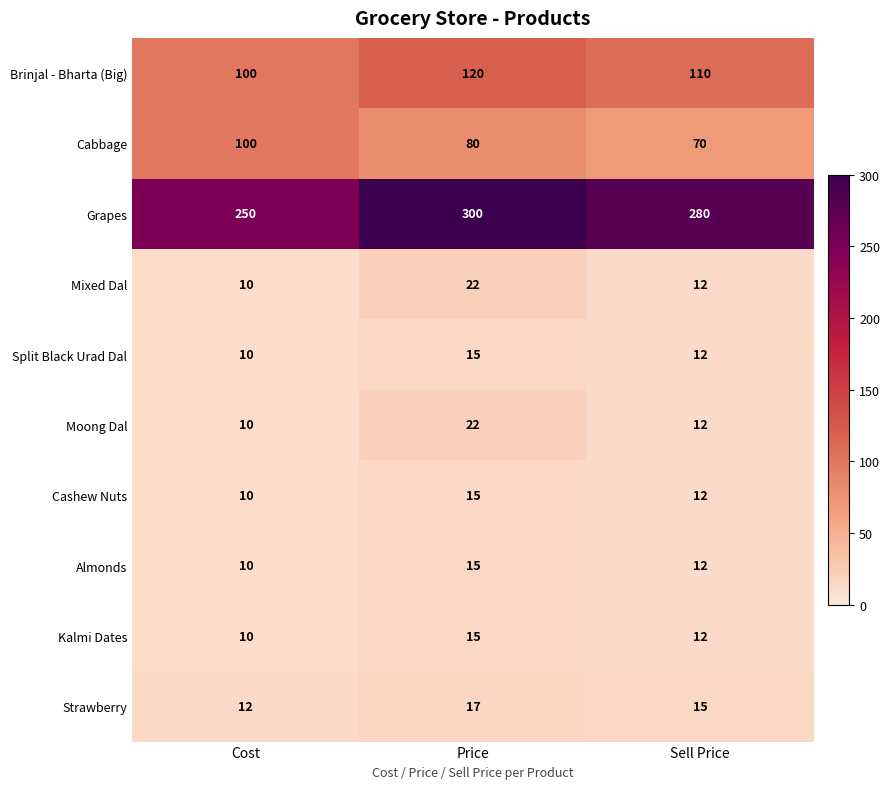

True or false: Strawberry has a value of 17 at Price.

True